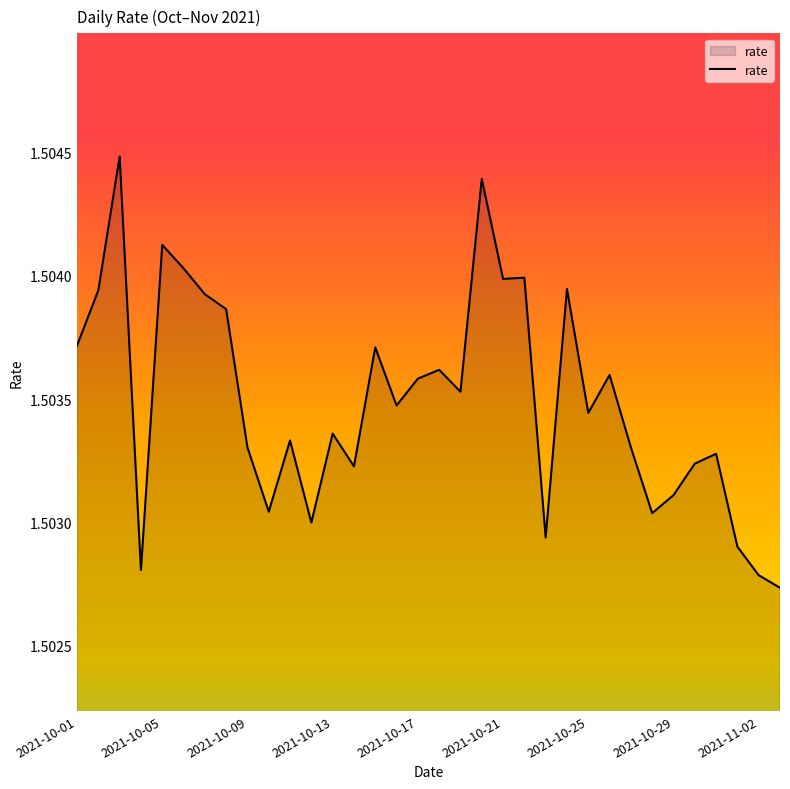

How many values are between 1 and 2?

34